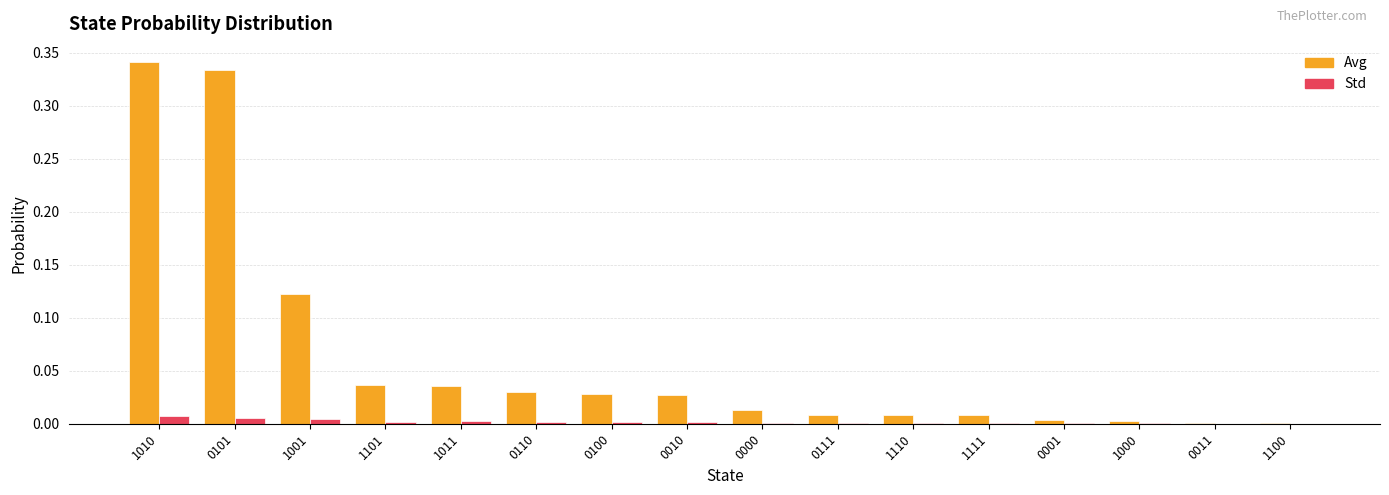

Which category has the highest value across all series?

1010